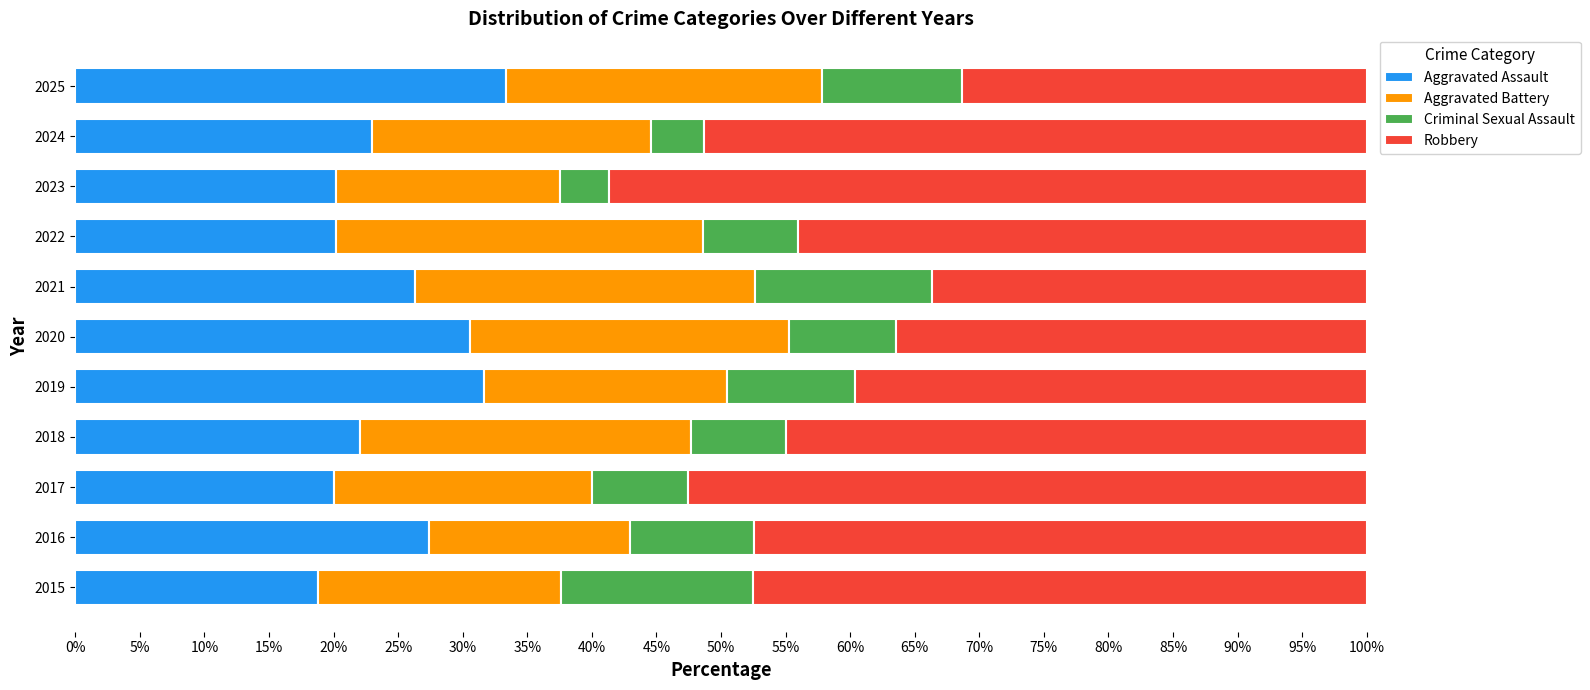

Is it true that Aggravated Assault equals 23.0 at 2024?

True